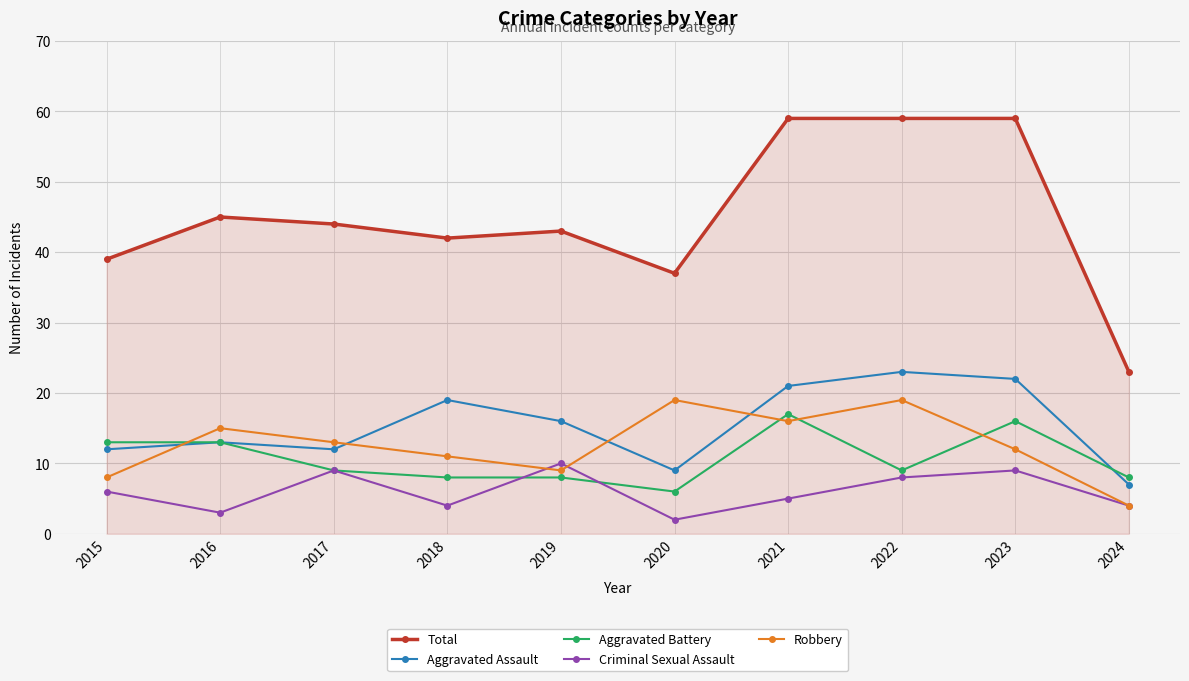

At how many categories does at least one series exceed 29?

9